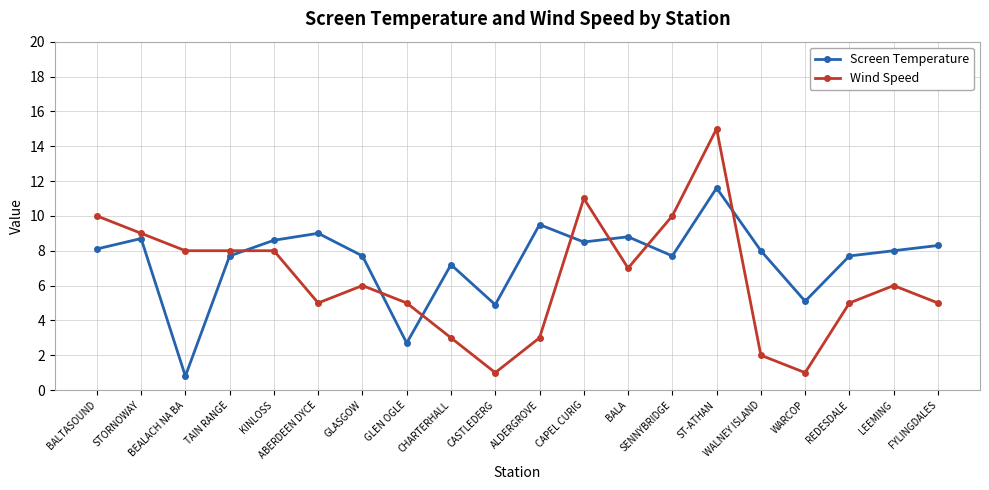

After their last crossing, which series has the higher values: Screen Temperature or Wind Speed?

Screen Temperature